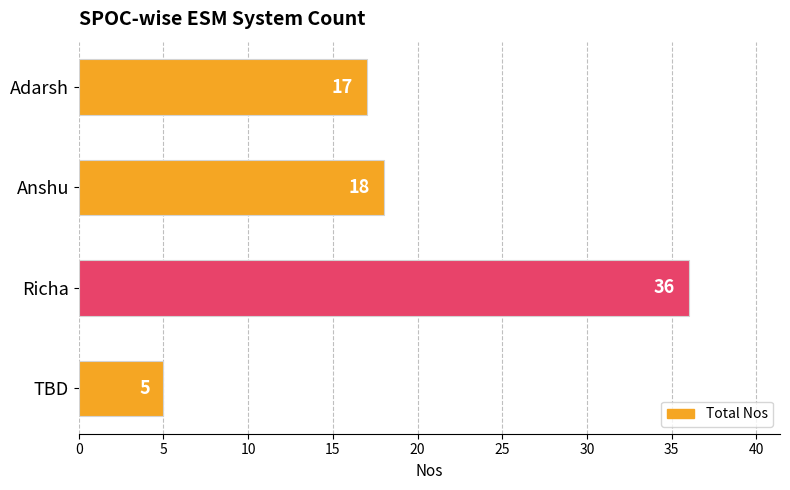

What is the difference between the maximum and minimum values?

31